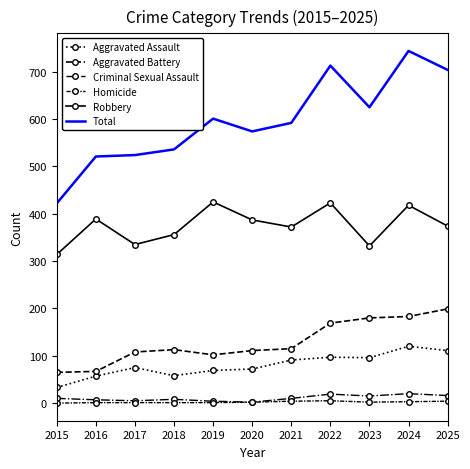

What is the sum of the Aggravated Battery values at 2020 and 2025?

310